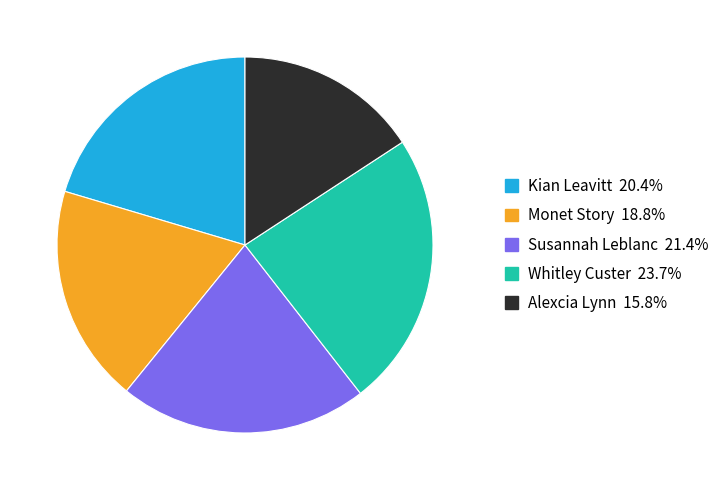

Which slice is the largest?

Whitley Custer